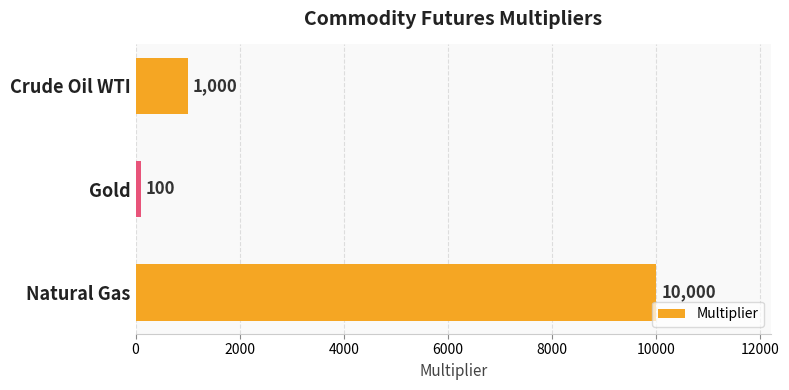

How many data points are less than 1000?

1